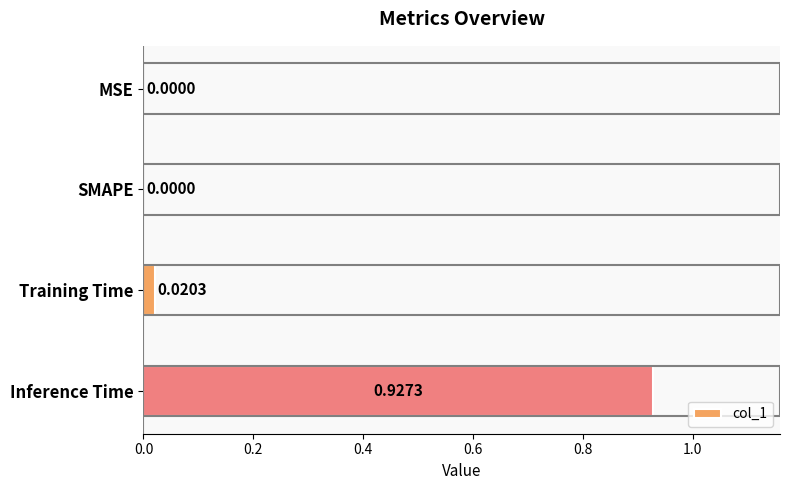

What is the change in value from SMAPE to Inference Time?

+0.9